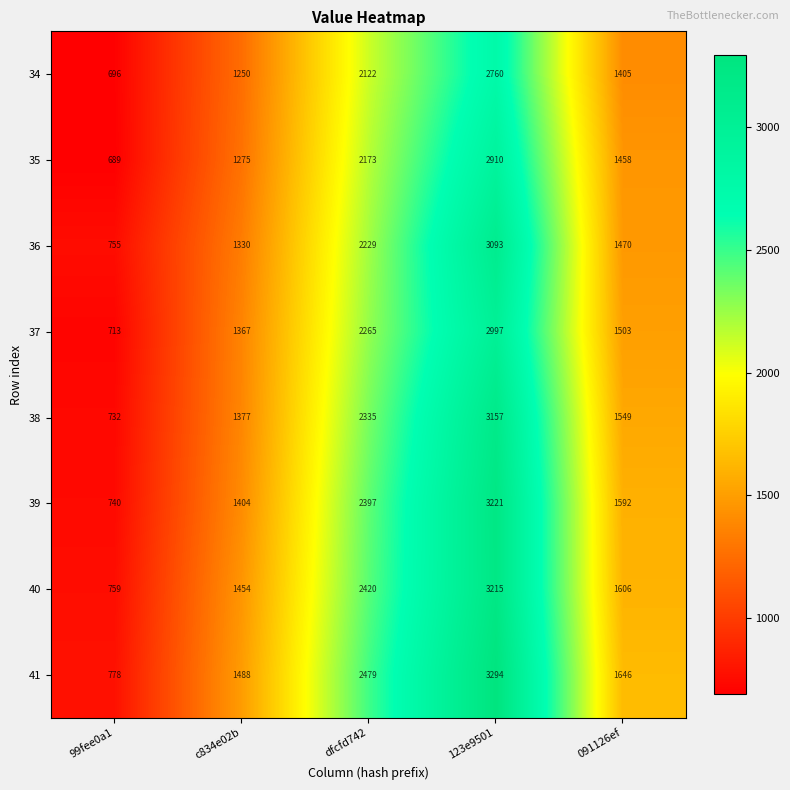

At which label is 40 closest to 1987?

091126ef